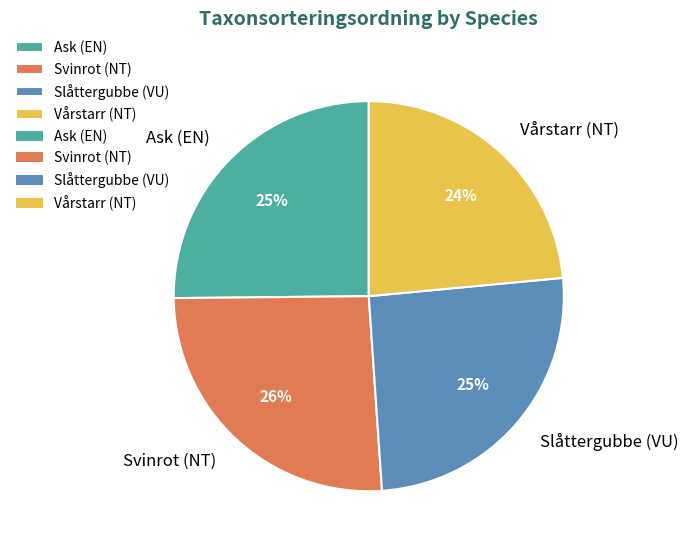

To the nearest percent, what is the average slice percentage?

25%